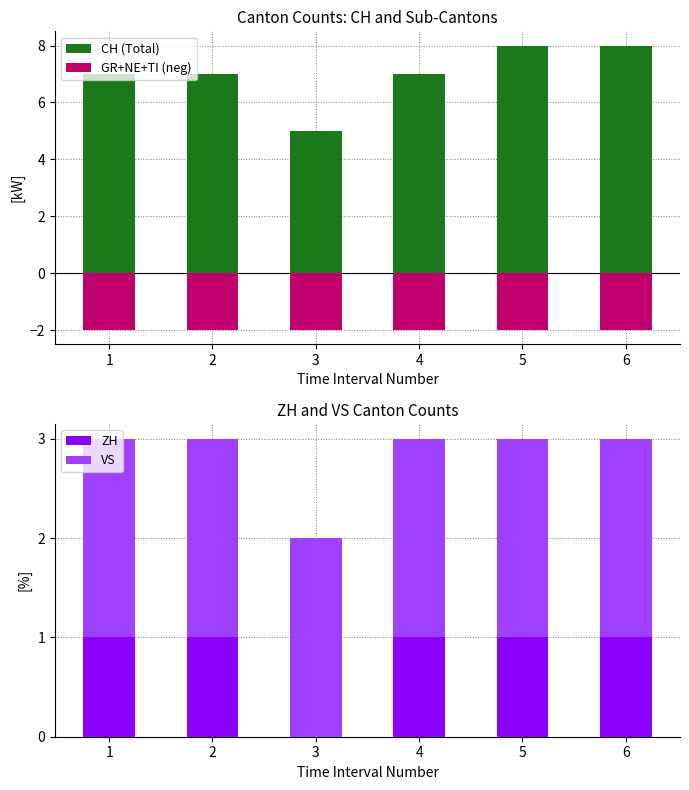

Count the number of data series in this chart.

4